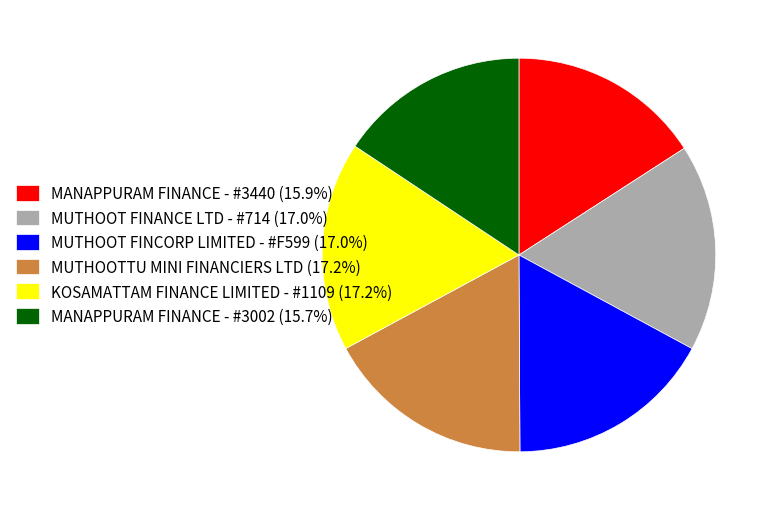

Combined, do MUTHOOT FINANCE LTD - #714 (17.0%) and MANAPPURAM FINANCE - #3002 (15.7%) account for over 50%?

No